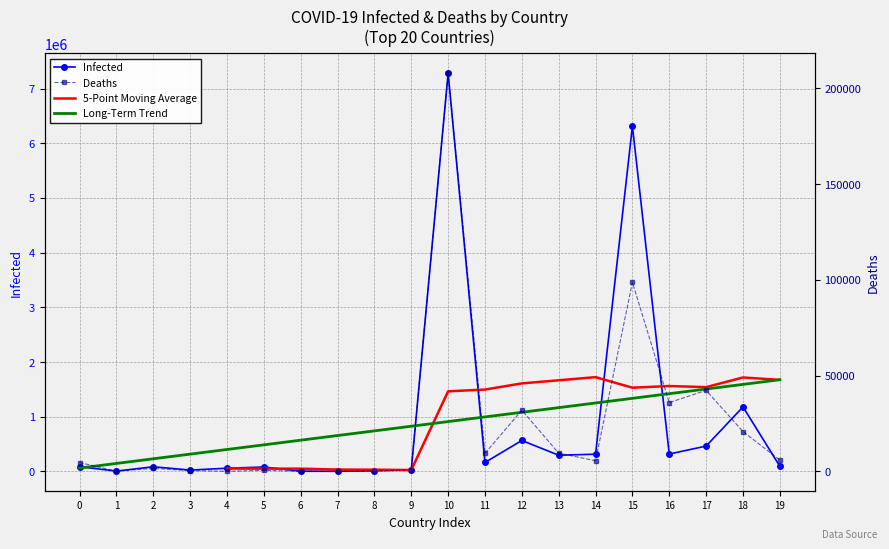

True or false: Deaths and Infected cross at least once.

False